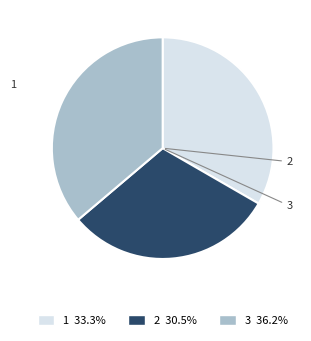

True or false: 3 accounts for 36% of the total.

True